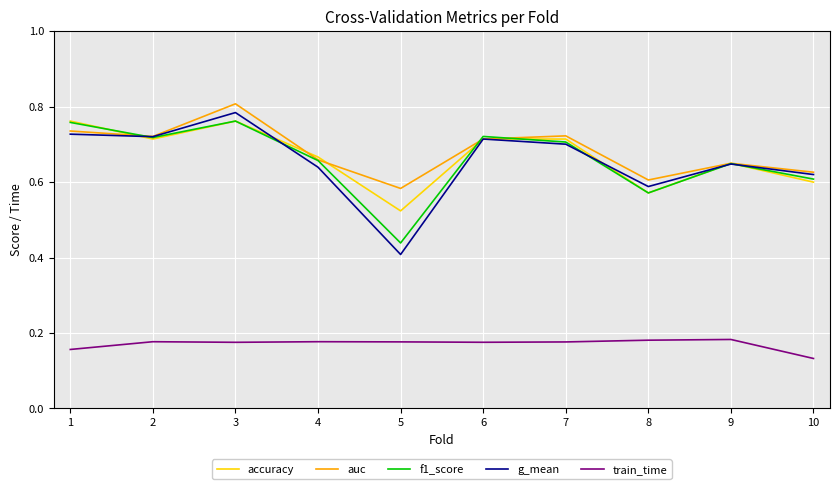

Which series has the largest range (max minus min)?

g_mean